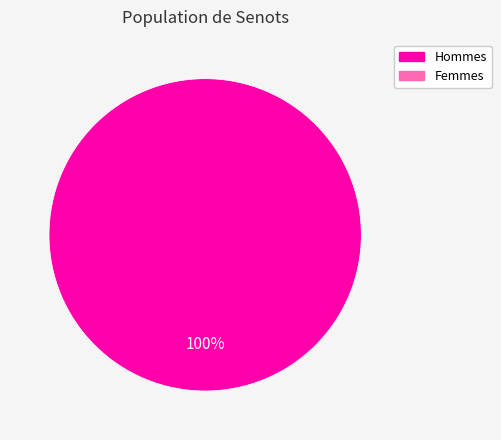

Does any single category account for the majority?

Yes